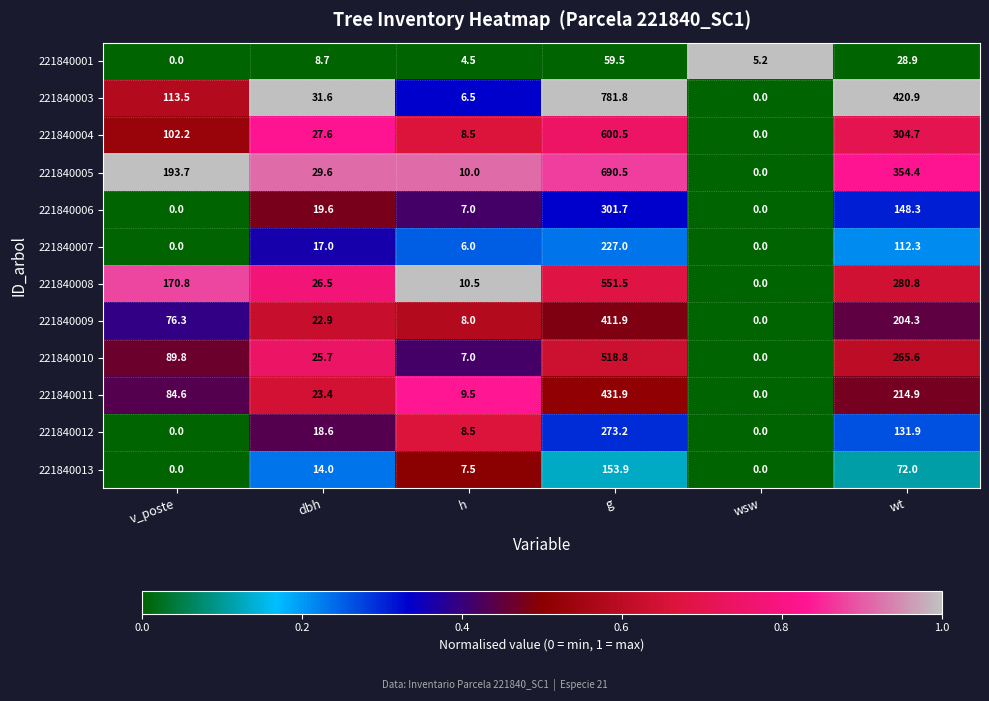

What is the difference between the maximum and minimum values in the 221840004 series?

600.5